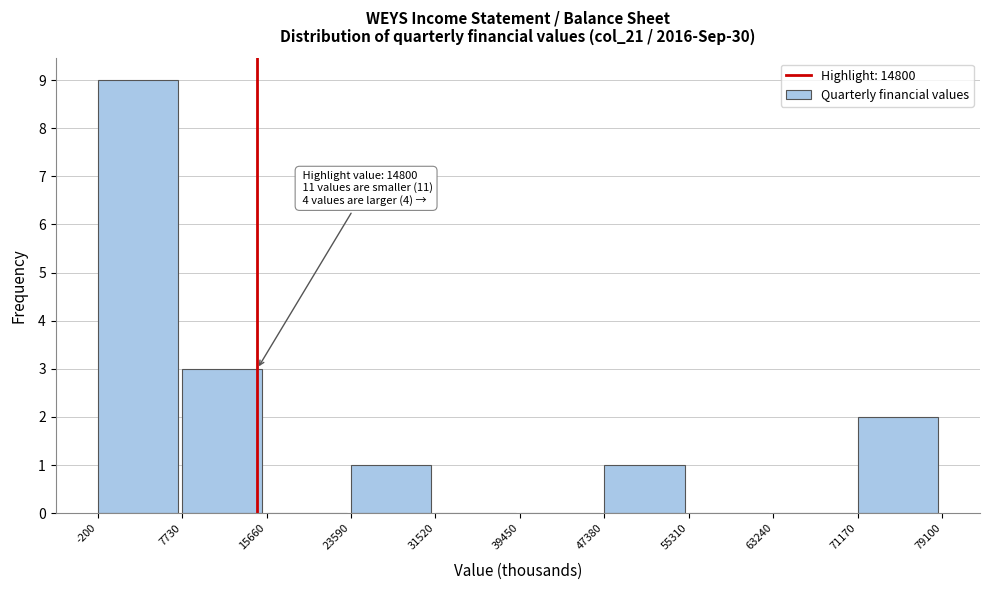

Which range on the x-axis has the tallest bar?

-200 to 7730